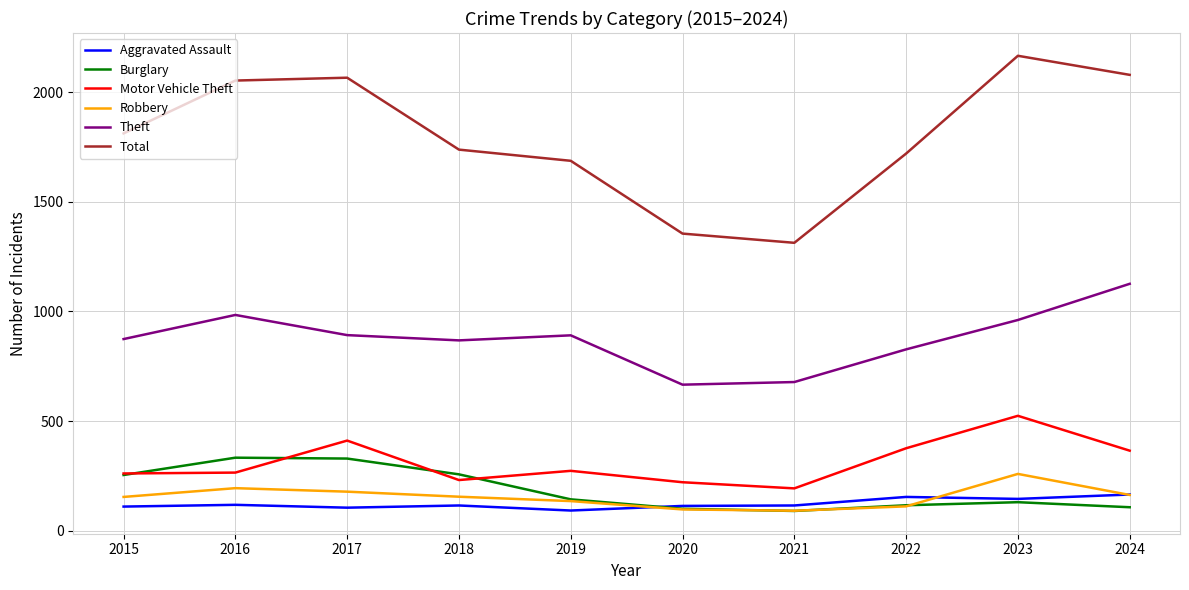

Which series has the widest spread of values?

Total